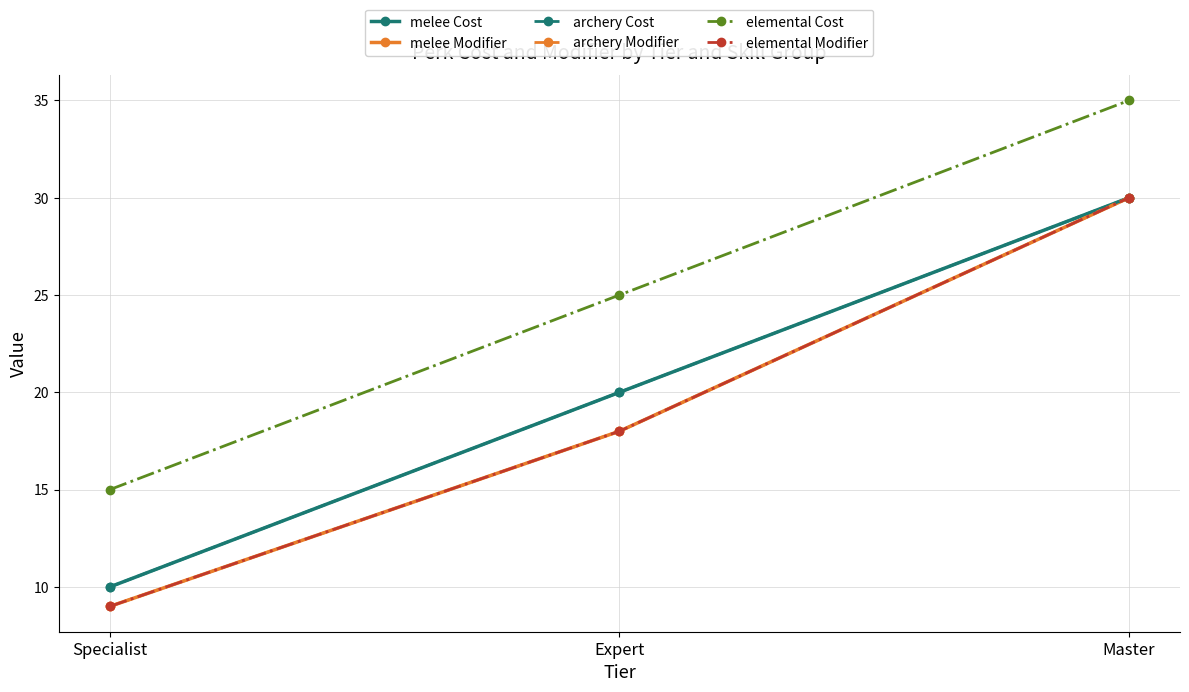

At which category is the sum across all series the highest?

Master